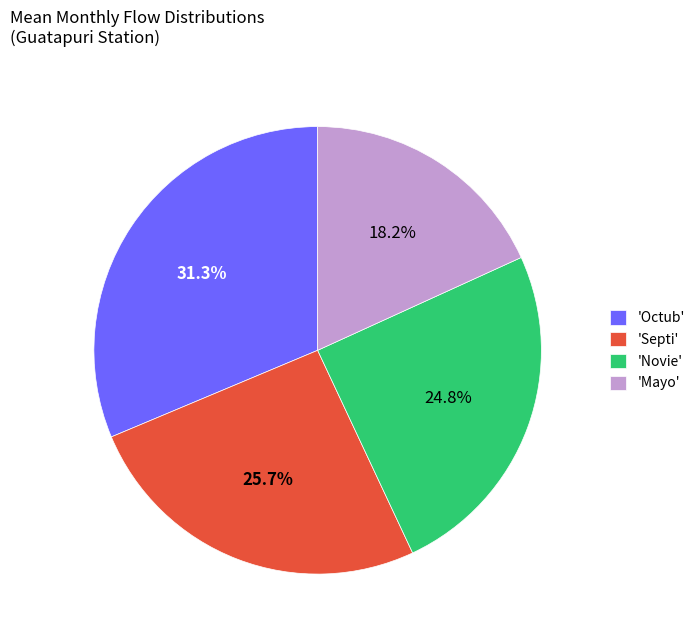

What is the ratio of the value at 'Octub' to the value at 'Mayo'?

1.7